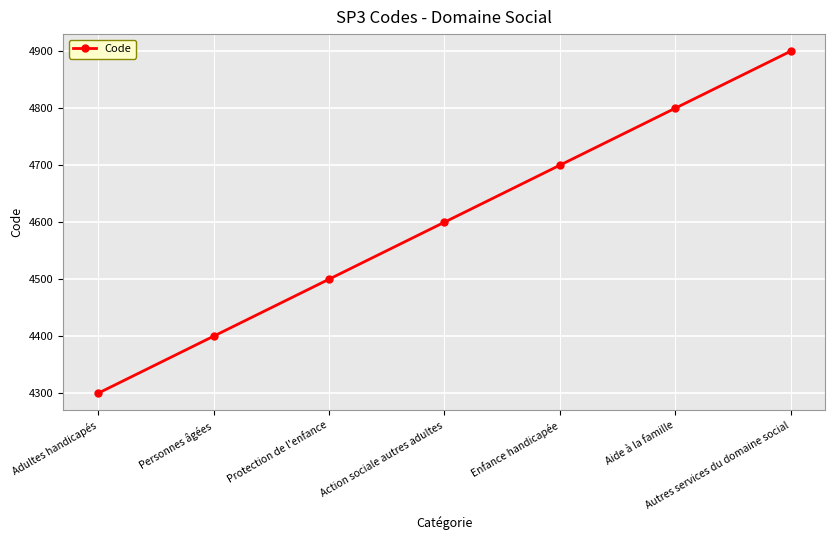

Which label corresponds to the largest value in the chart?

Autres services du domaine social